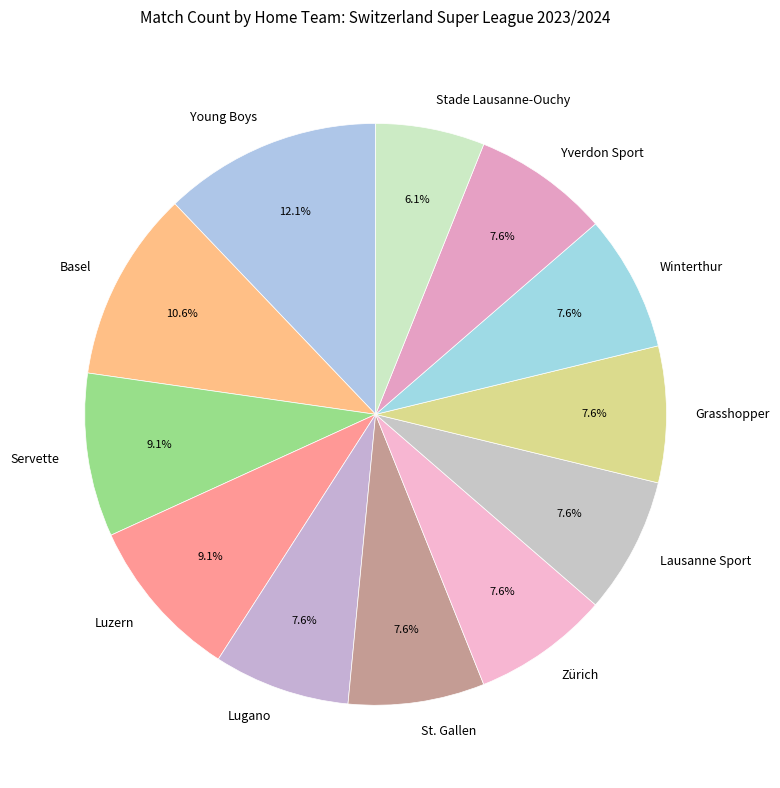

The Young Boys slice represents 18% of the pie. True or false?

False